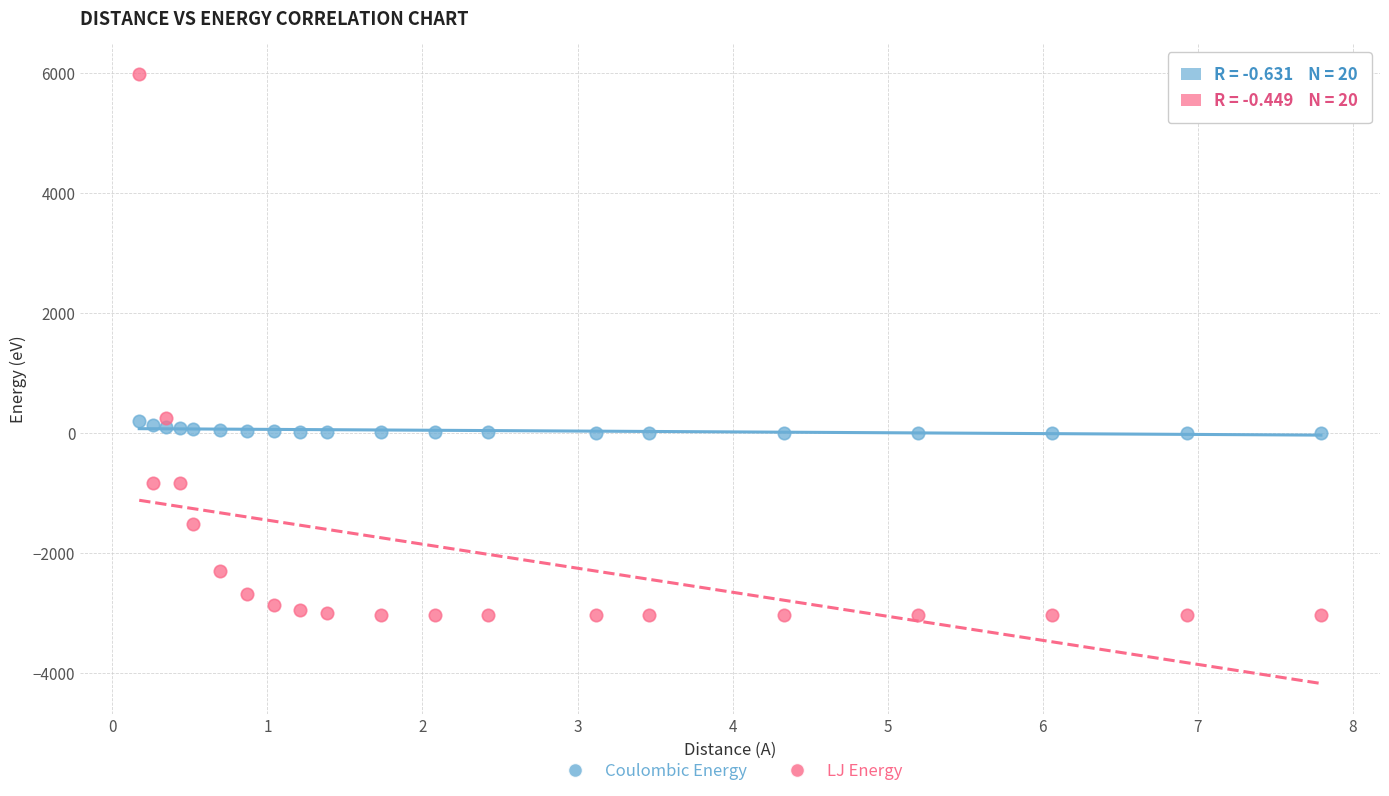

What is the X range (max minus min) for the scatter plot?

7.6